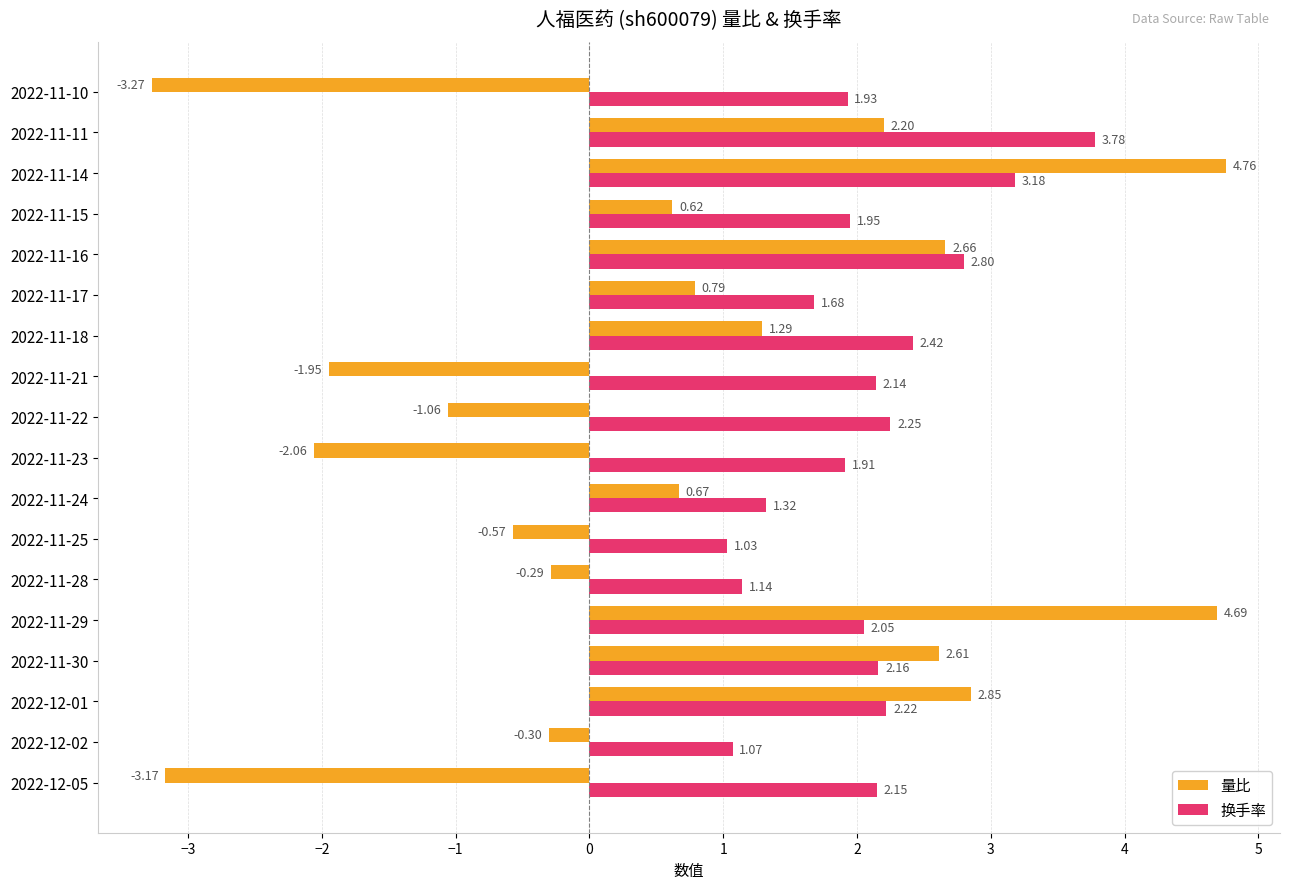

What is the sum of the 量比 values at 2022-11-22 and 2022-12-02?

-1.4